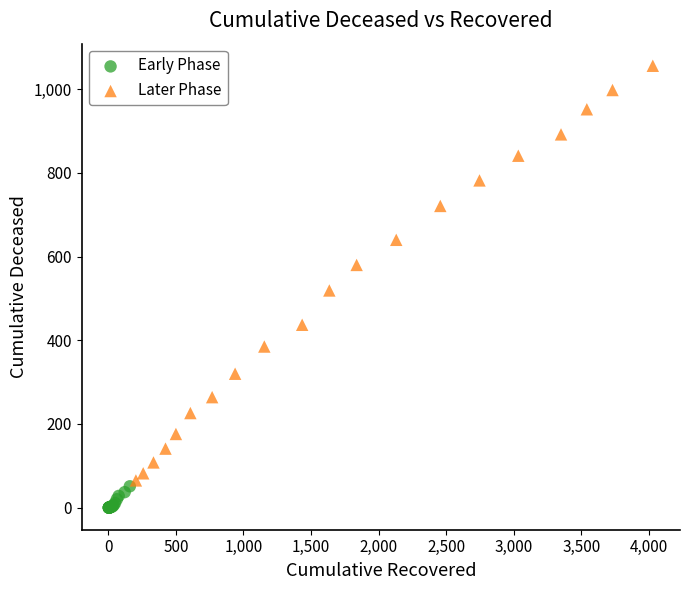

Which series has the widest spread of Y values?

Later Phase